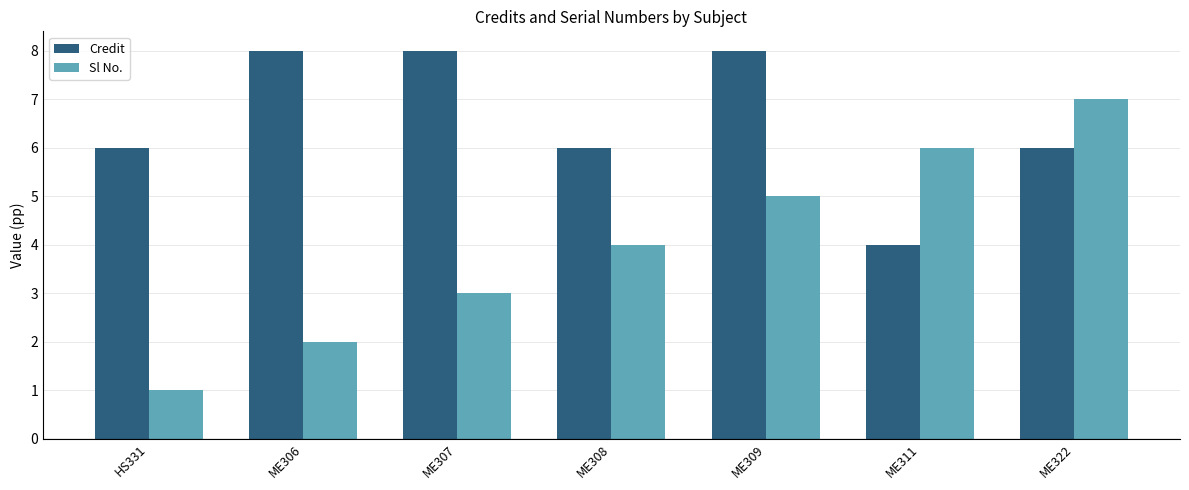

Reading right to left, list all the values displayed in this chart.

Credit: ME322=6	ME311=4	ME309=8	ME308=6	ME307=8	ME306=8	HS331=6
Sl No.: ME322=7	ME311=6	ME309=5	ME308=4	ME307=3	ME306=2	HS331=1